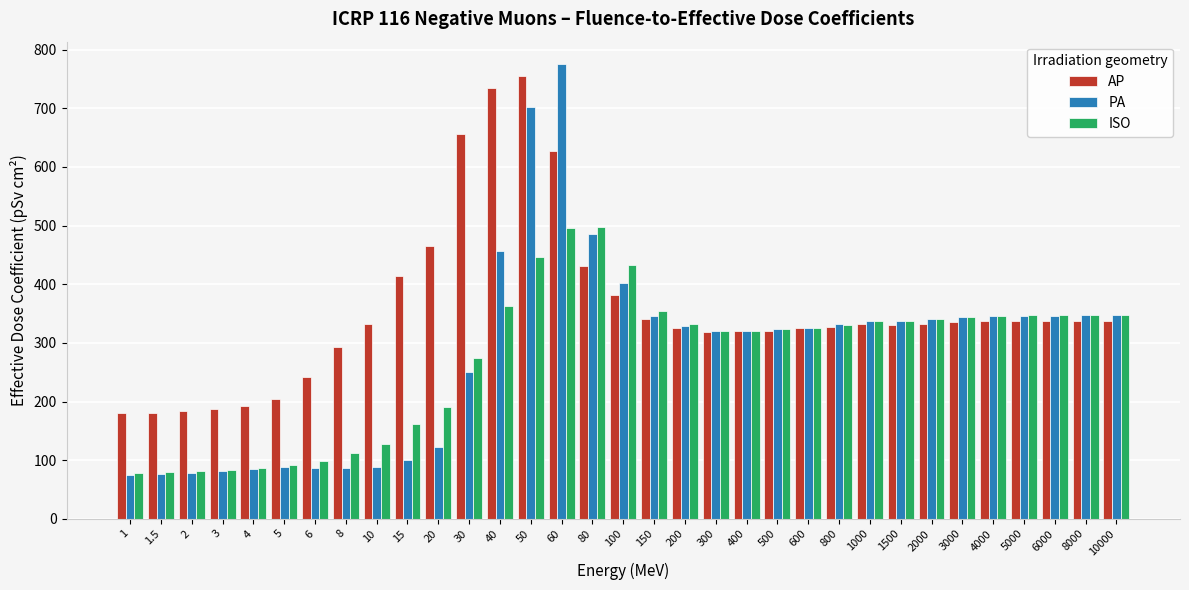

Which series has the widest spread of values?

PA